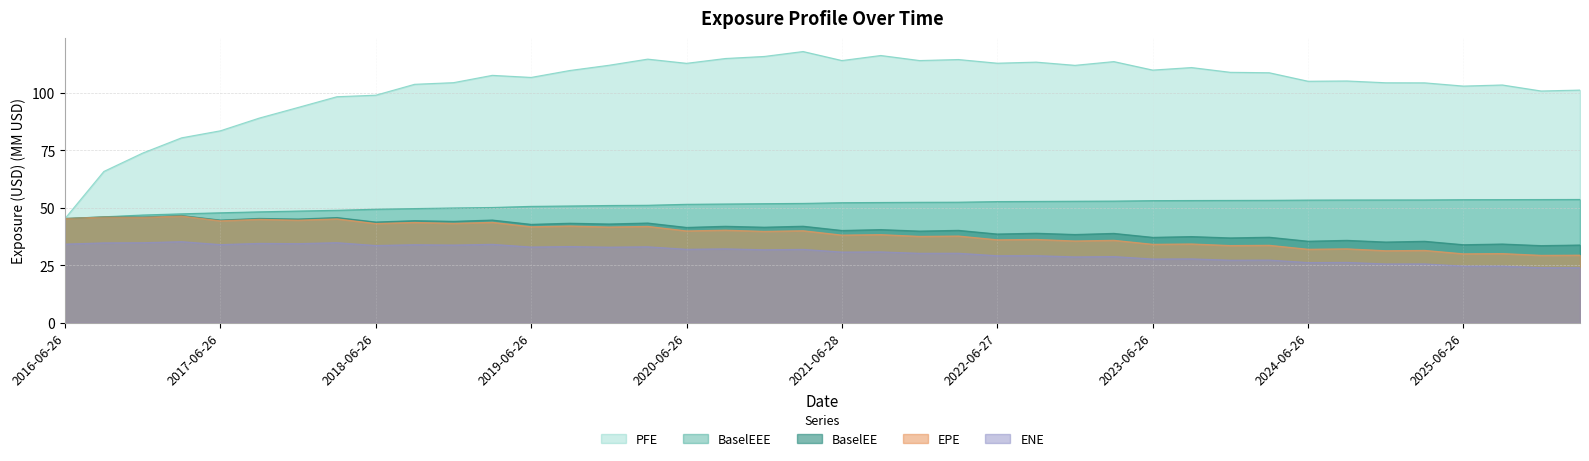

How many lines are shown in the chart?

5